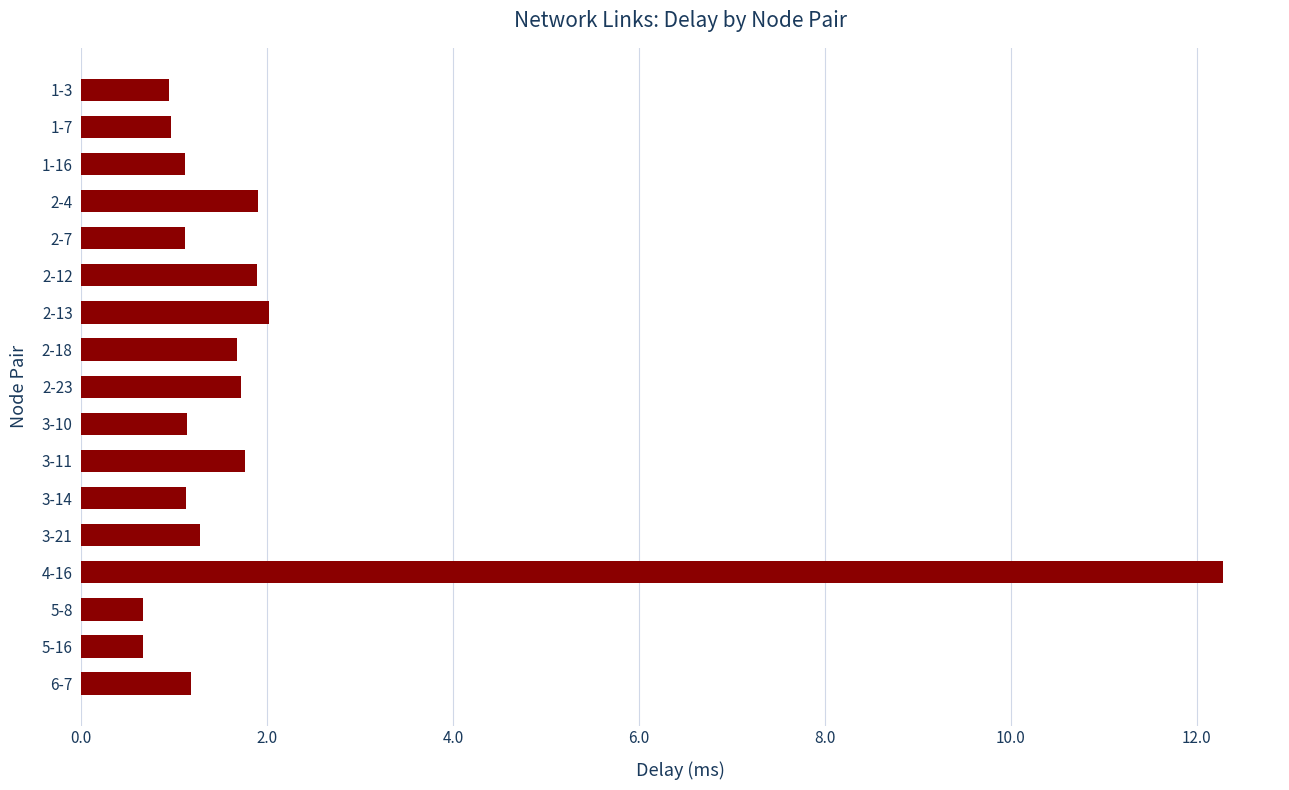

True or false: the data shows 0.6 at 3-21.

False